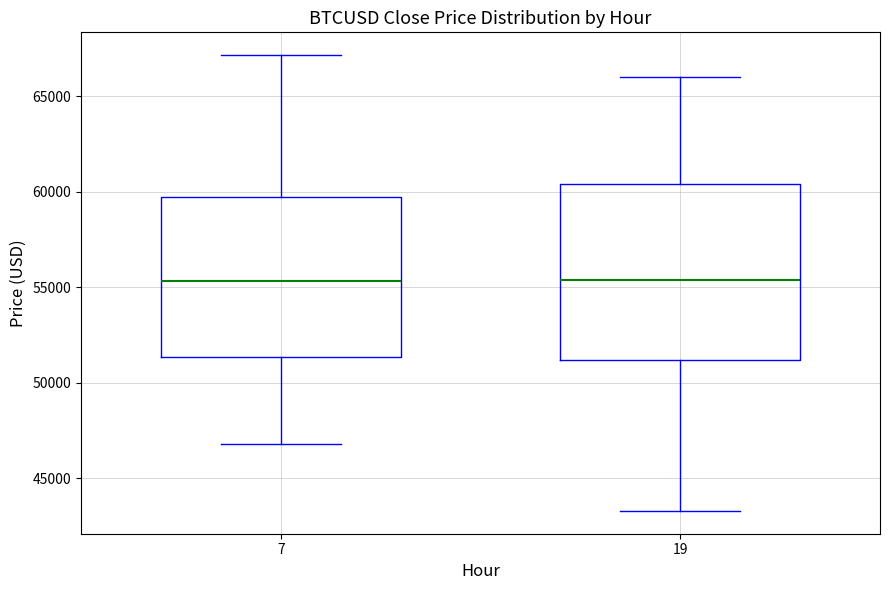

Reading left to right, transcribe this box plot: for each box, give where its median line is, the range the box spans, and where its two whiskers end, as read against the y-axis. The values are not printed on the chart, so give them approximately, as read against the axis.

7: median 55500, box 51500 to 59500, whiskers 47000 to 67000
19: median 55500, box 51000 to 60500, whiskers 43500 to 66000